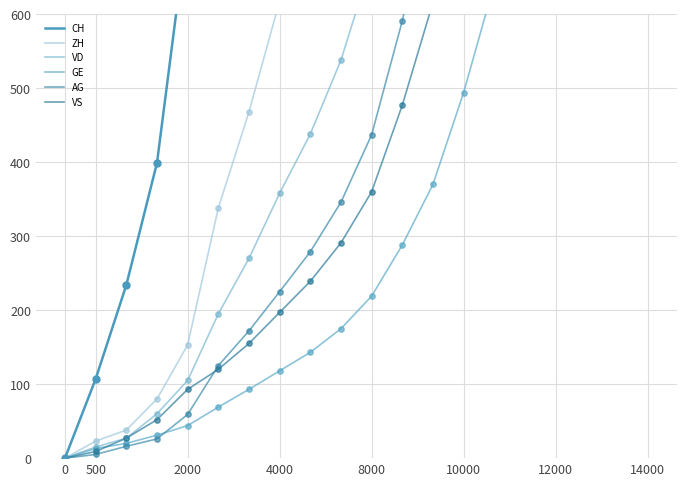

Which series has the largest total across all categories?

CH